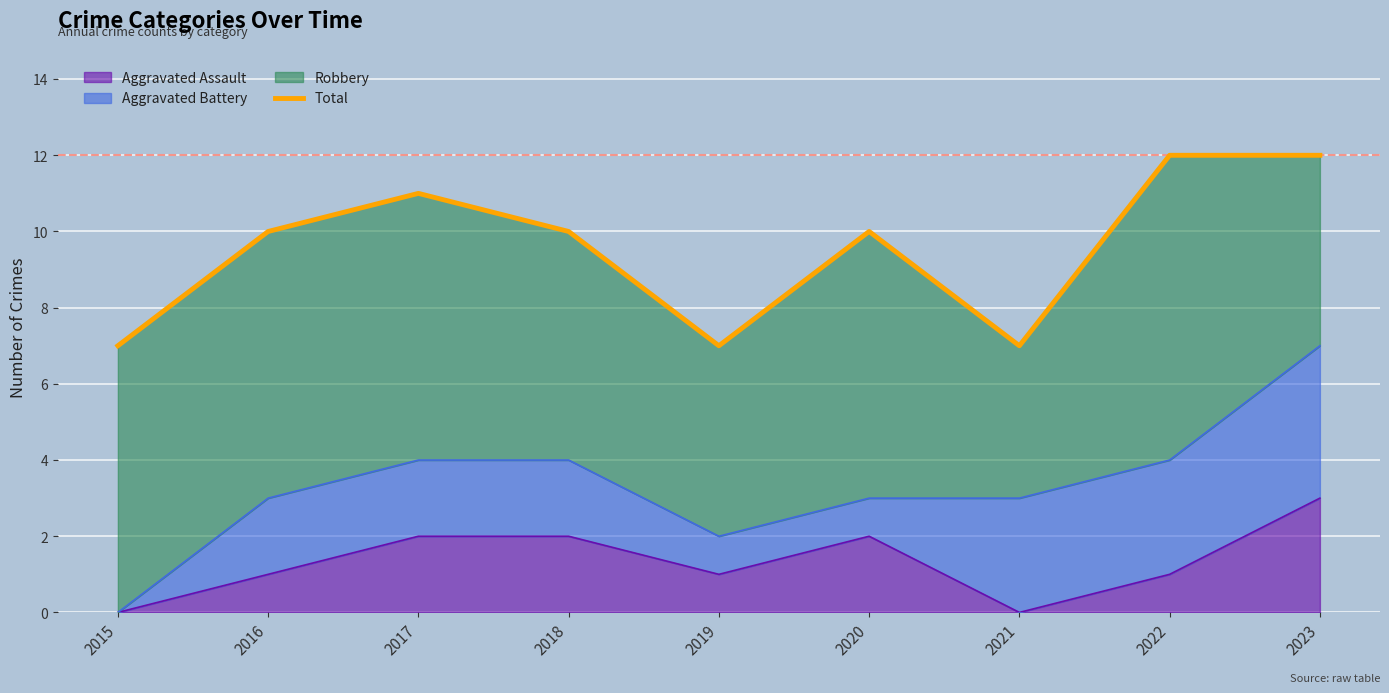

List the labels in order of value, smallest first.

2015, 2019, 2021, 2016, 2018, 2020, 2017, 2022, 2023